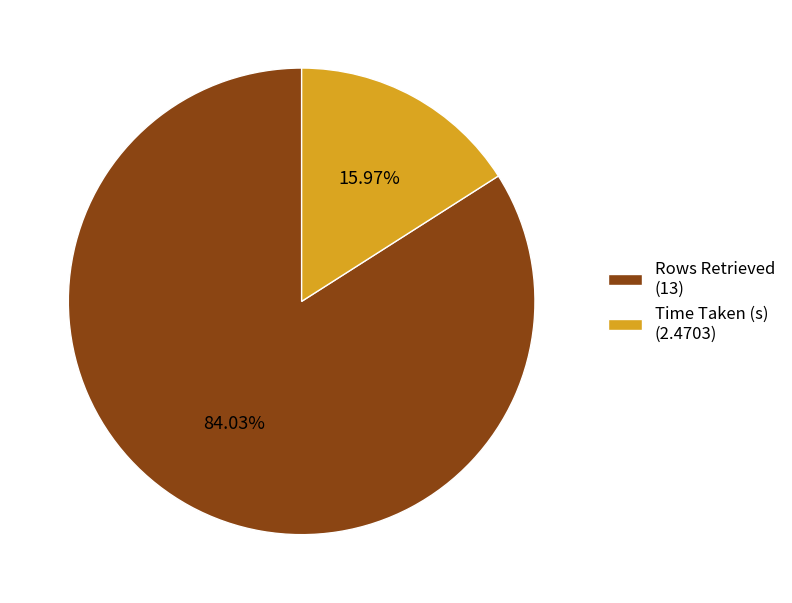

The Time Taken (s) slice represents 2% of the pie. True or false?

False